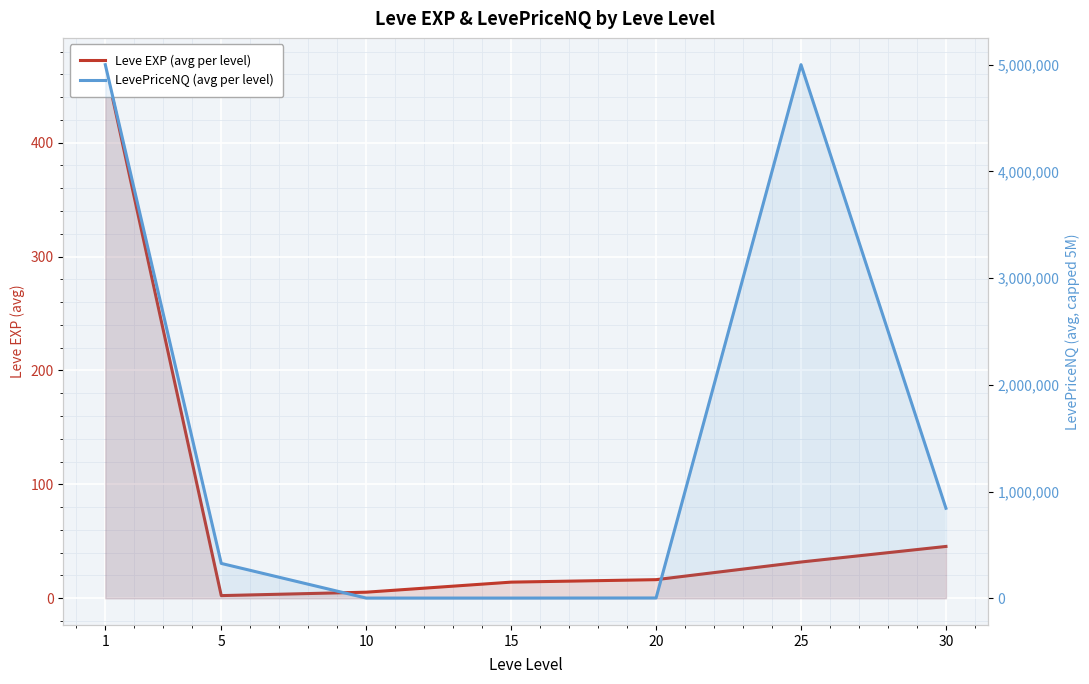

The LevePriceNQ (avg per level) series shows 5000000.0 at 1. True or false?

True